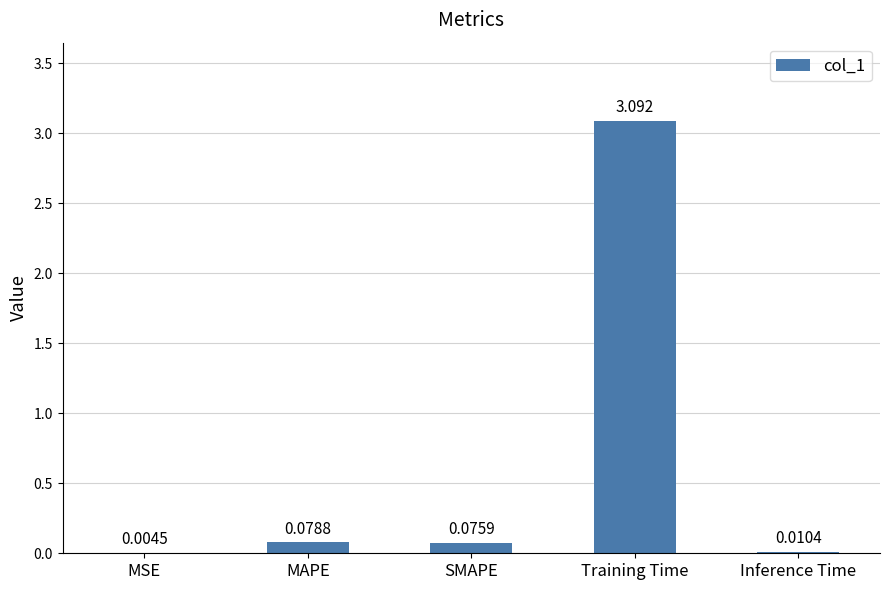

What is the difference between the values at Training Time and MAPE?

3.0